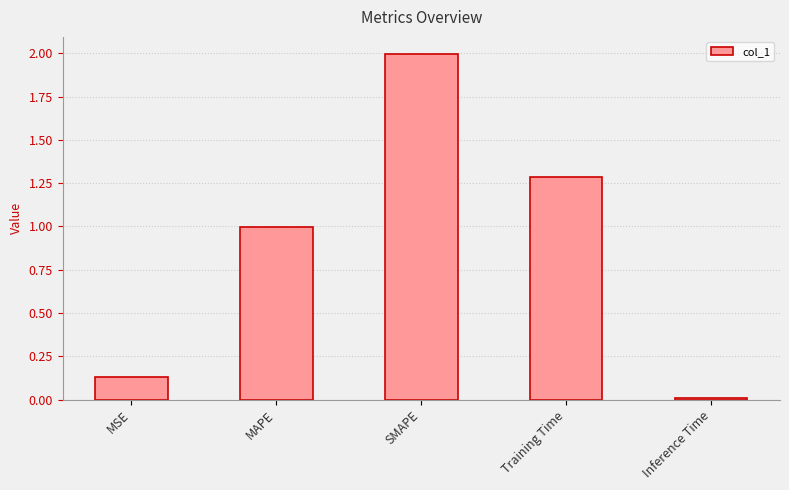

Rank the categories by value from lowest to highest.

Inference Time, MSE, MAPE, Training Time, SMAPE